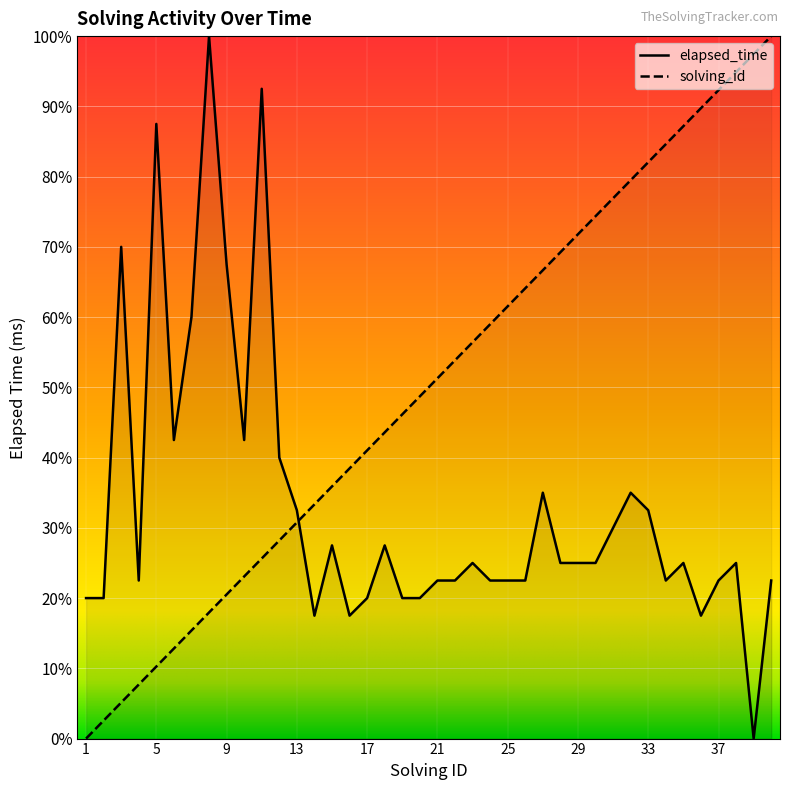

Rank the series by their average value, from lowest to highest.

elapsed_time, solving_id